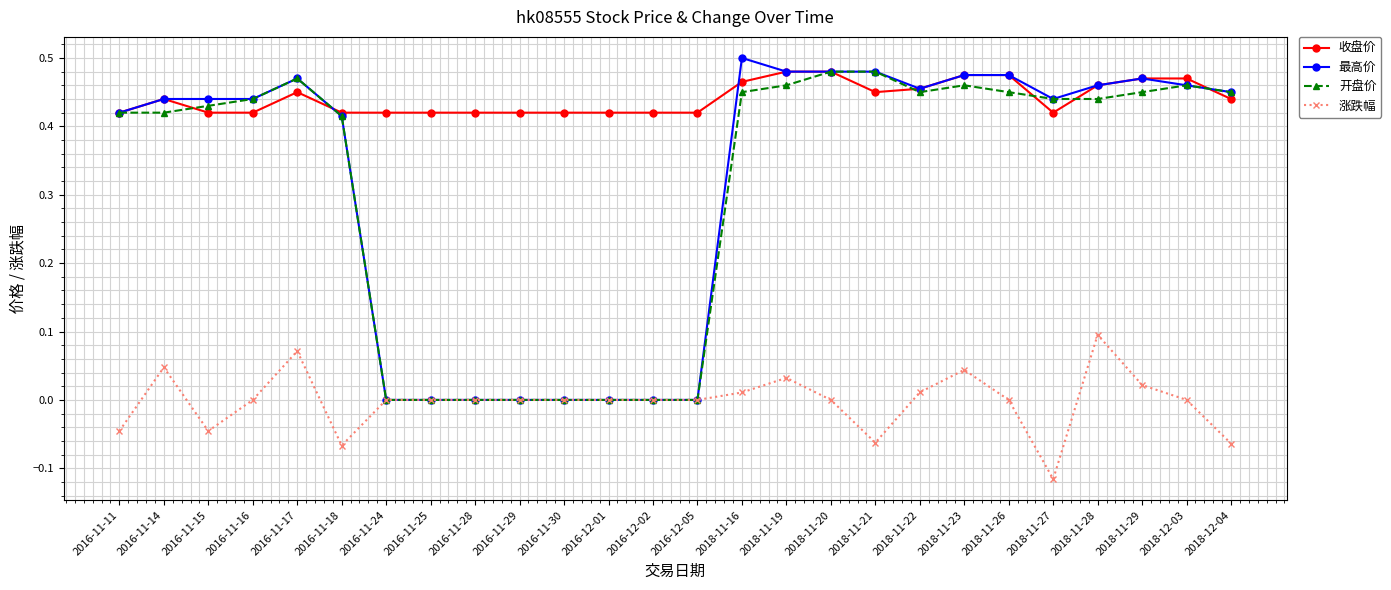

What is the label of the 24th point from the right?

2016-11-15